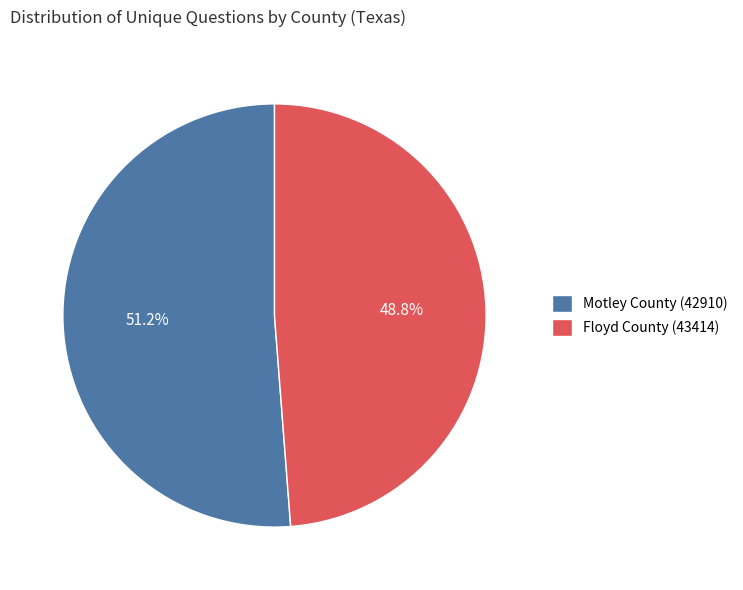

Which slice is the largest?

Motley County (42910)